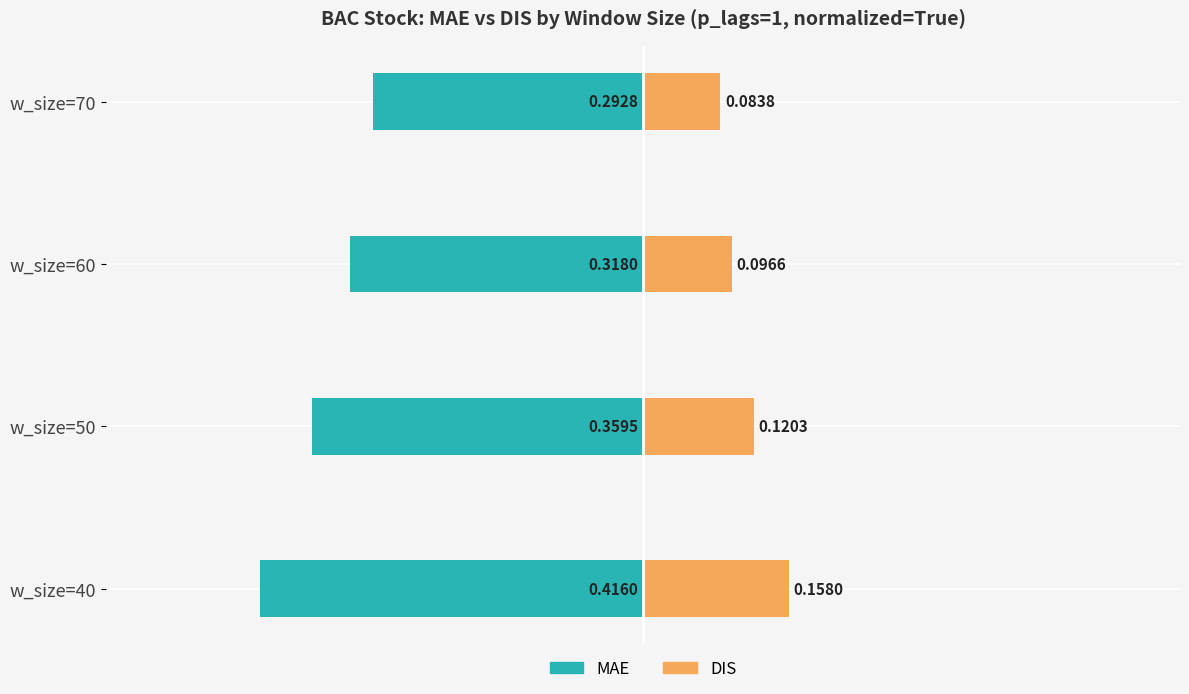

How many groups of bars are there?

4